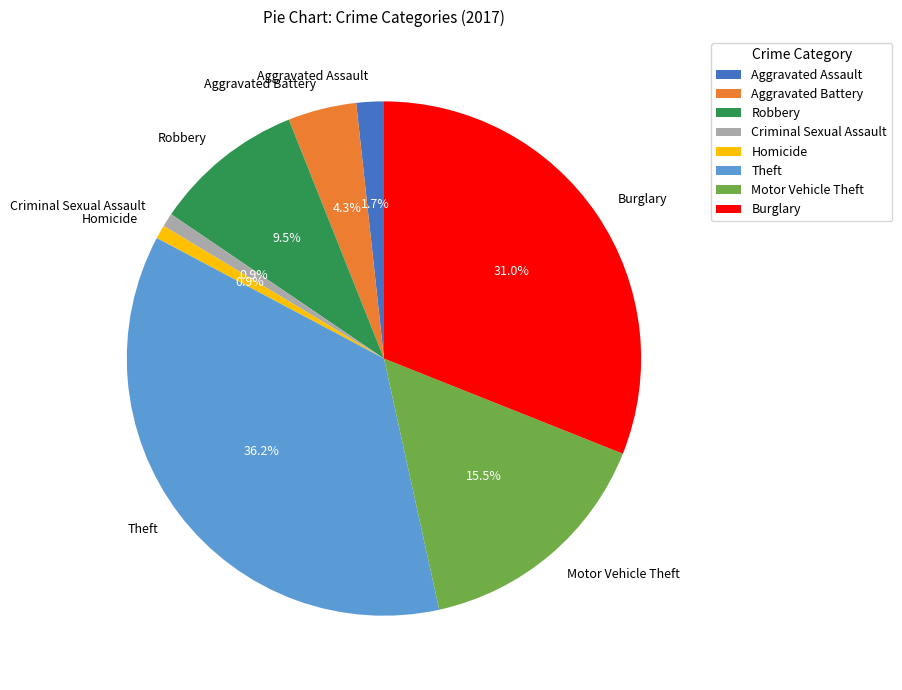

Approximately how many times larger is the value at Aggravated Assault compared to Criminal Sexual Assault?

2.0